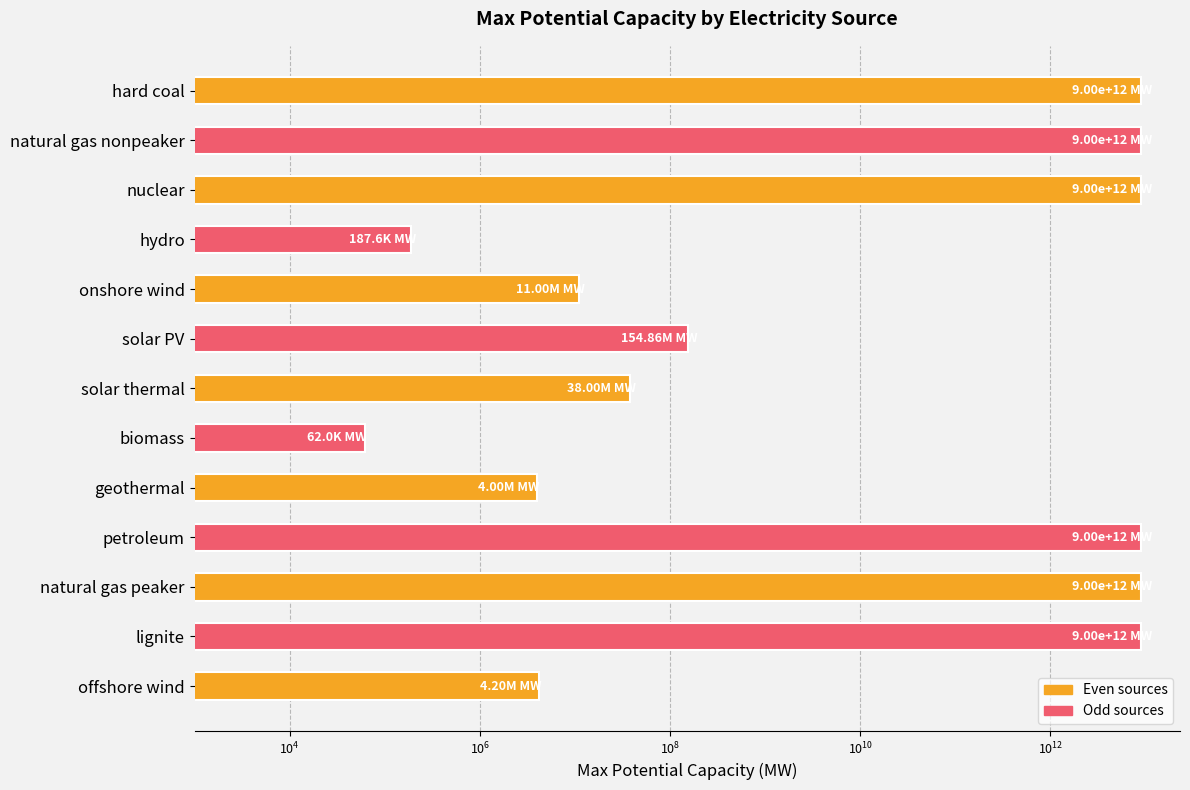

The chart shows a value of 4200000.0 at offshore wind. True or false?

True